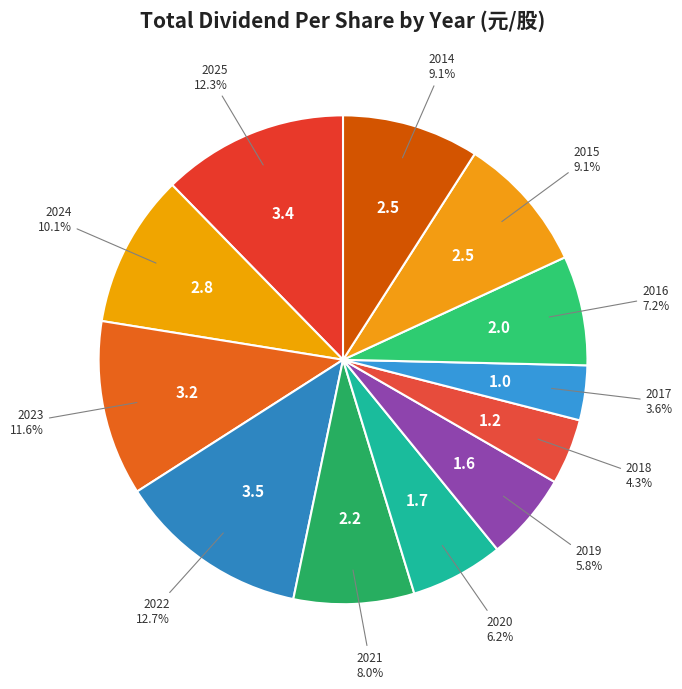

How many slices are in this pie chart?

12